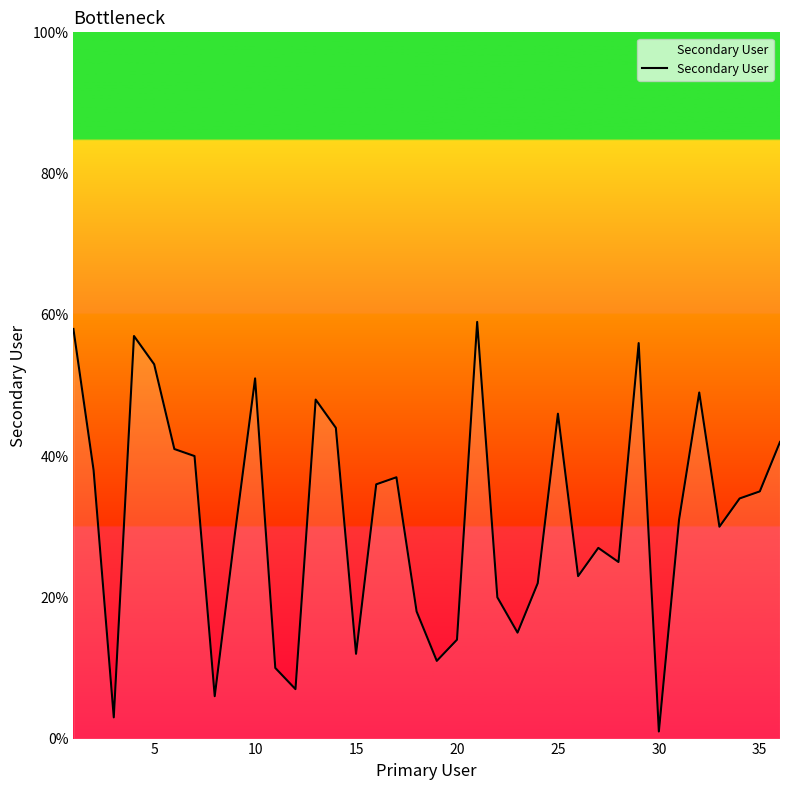

What is the difference between the maximum and minimum values?

58